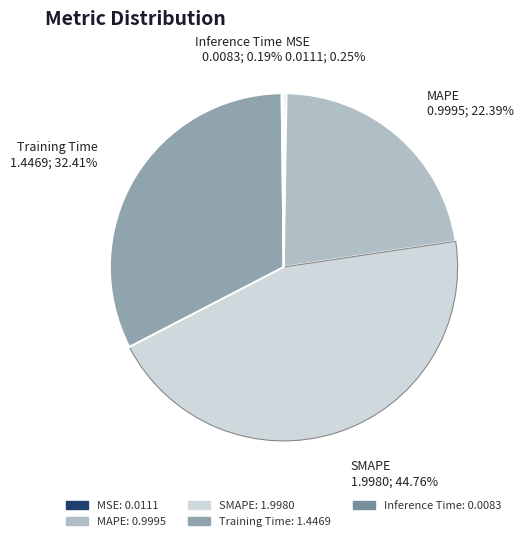

Is there any slice that represents more than half of the pie?

No